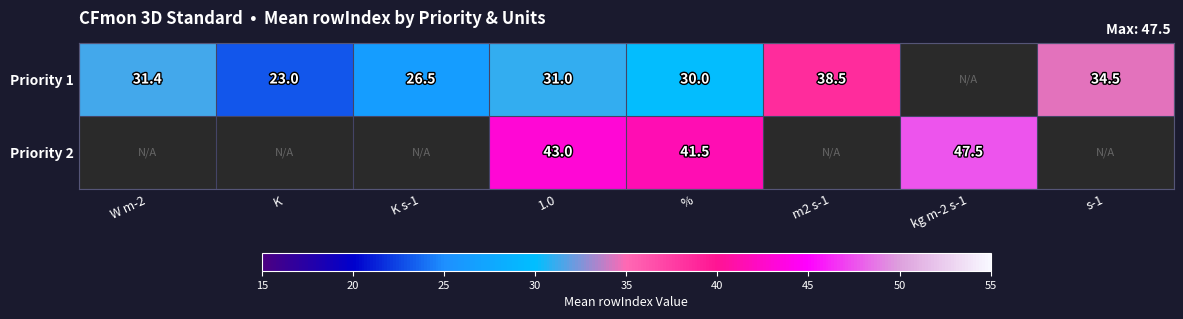

Is it true that Priority 1 equals 20.1 at %?

False